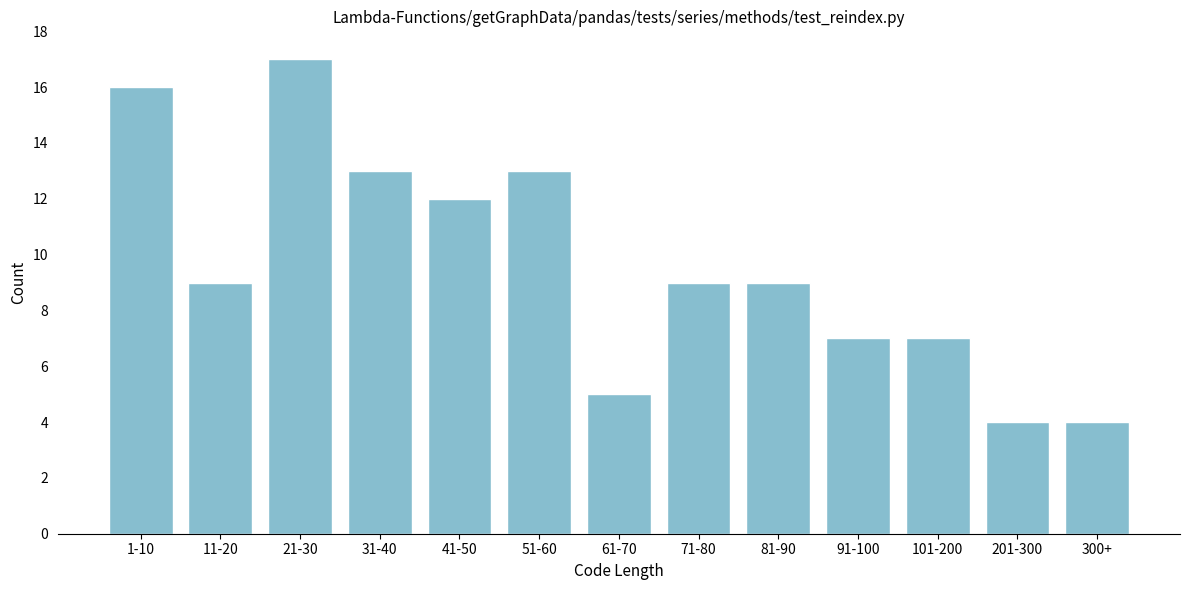

Reading right to left, transcribe all the data shown in this chart.

300+=4	201-300=4	101-200=7	91-100=7	81-90=9	71-80=9	61-70=5	51-60=13	41-50=12	31-40=13	21-30=17	11-20=9	1-10=16